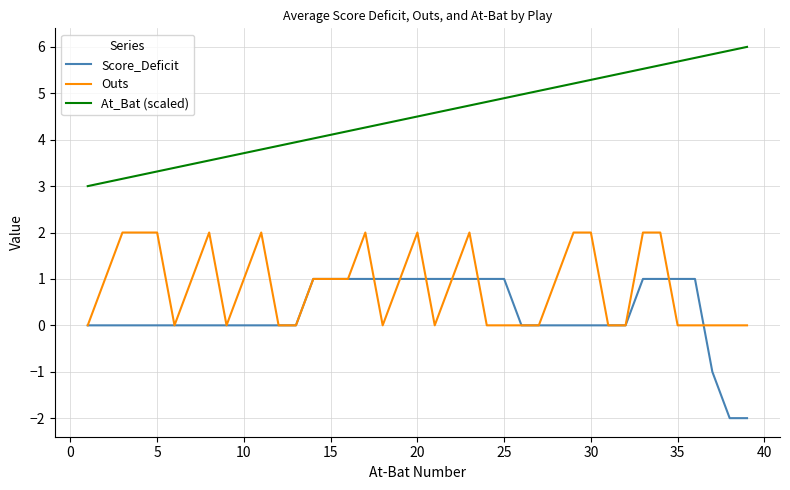

What is the value of the Outs point at the 30th from the left?

2.0